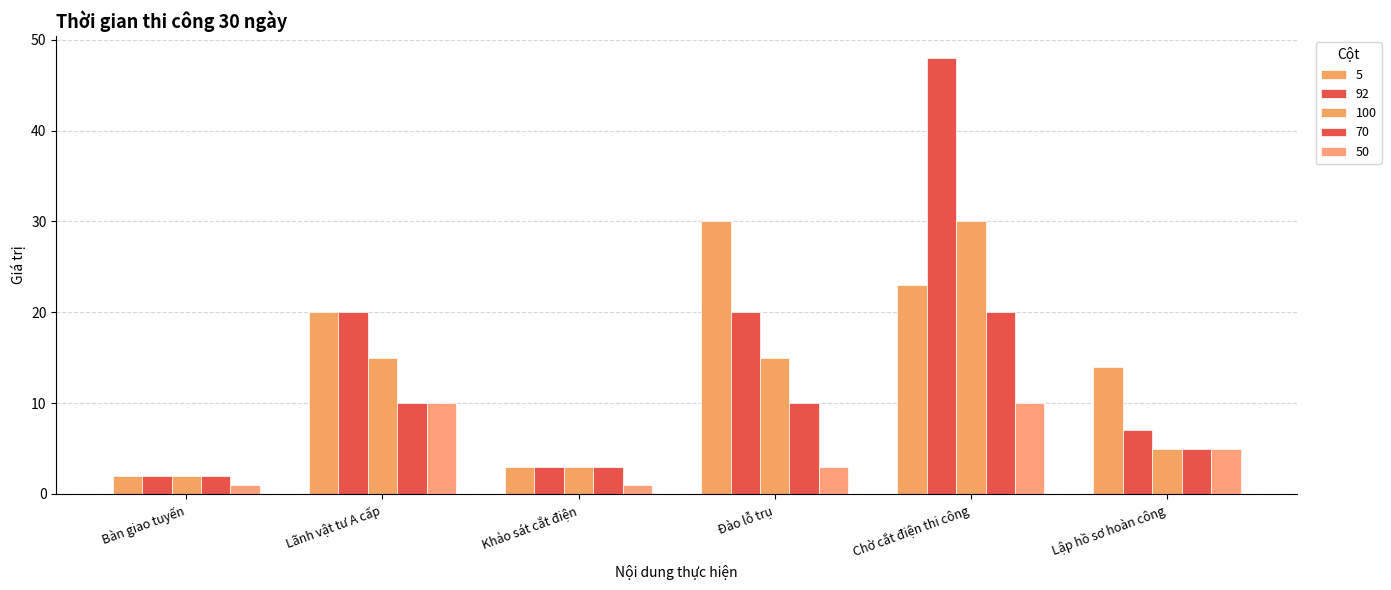

Reading right to left, what are all the values shown in this chart?

5: Lập hồ sơ hoàn công=14	Chờ cắt điện thi công=23	Đào lỗ trụ=30	Khảo sát cắt điện=3	Lãnh vật tư A cấp=20	Bàn giao tuyến=2
92: Lập hồ sơ hoàn công=7	Chờ cắt điện thi công=48	Đào lỗ trụ=20	Khảo sát cắt điện=3	Lãnh vật tư A cấp=20	Bàn giao tuyến=2
100: Lập hồ sơ hoàn công=5	Chờ cắt điện thi công=30	Đào lỗ trụ=15	Khảo sát cắt điện=3	Lãnh vật tư A cấp=15	Bàn giao tuyến=2
70: Lập hồ sơ hoàn công=5	Chờ cắt điện thi công=20	Đào lỗ trụ=10	Khảo sát cắt điện=3	Lãnh vật tư A cấp=10	Bàn giao tuyến=2
50: Lập hồ sơ hoàn công=5	Chờ cắt điện thi công=10	Đào lỗ trụ=3	Khảo sát cắt điện=1	Lãnh vật tư A cấp=10	Bàn giao tuyến=1